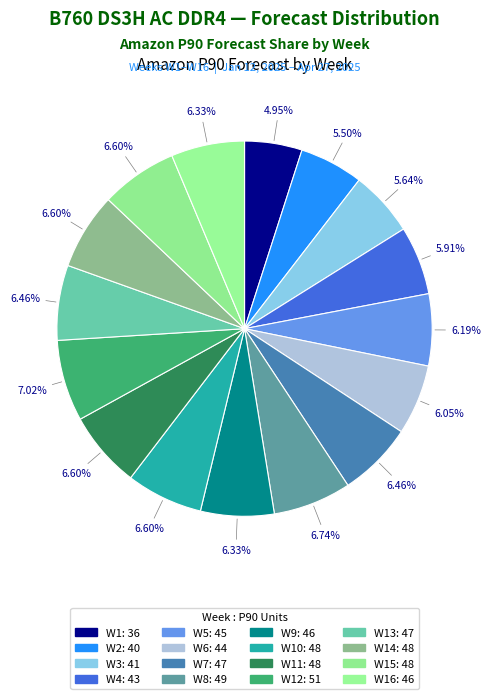

How many segments does this pie chart have?

16